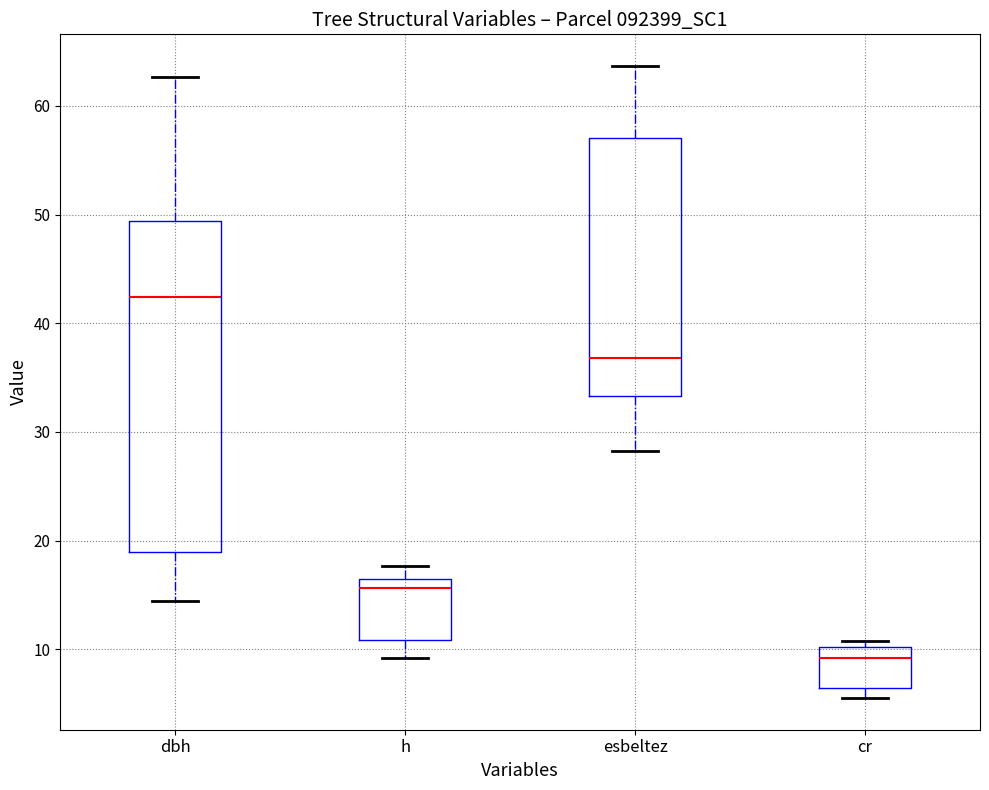

Comparing the boxes themselves (not the whiskers), which one is the tallest?

dbh